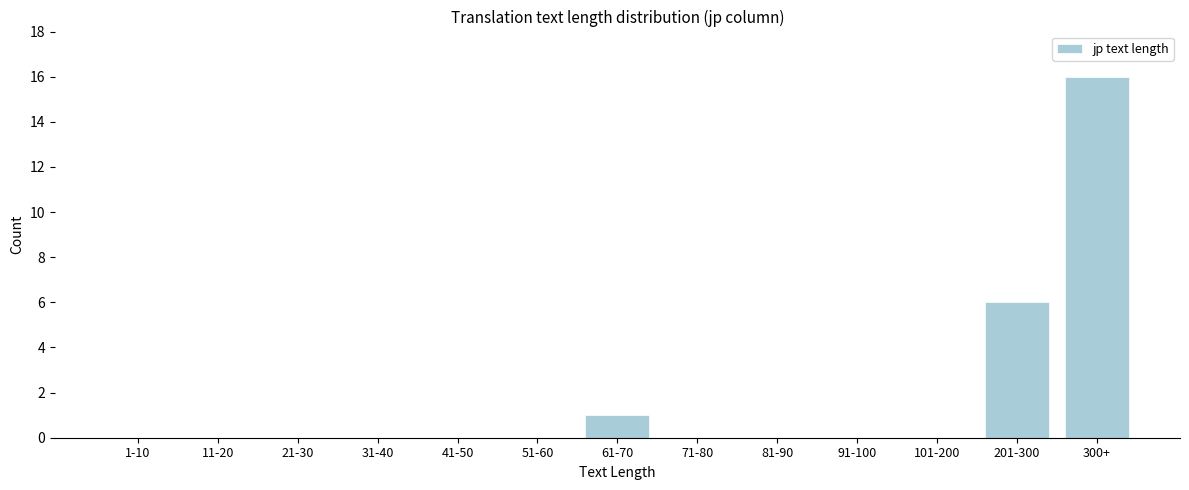

Reading left to right, transcribe all the data shown in this chart.

1-10=0	11-20=0	21-30=0	31-40=0	41-50=0	51-60=0	61-70=1	71-80=0	81-90=0	91-100=0	101-200=0	201-300=6	300+=16